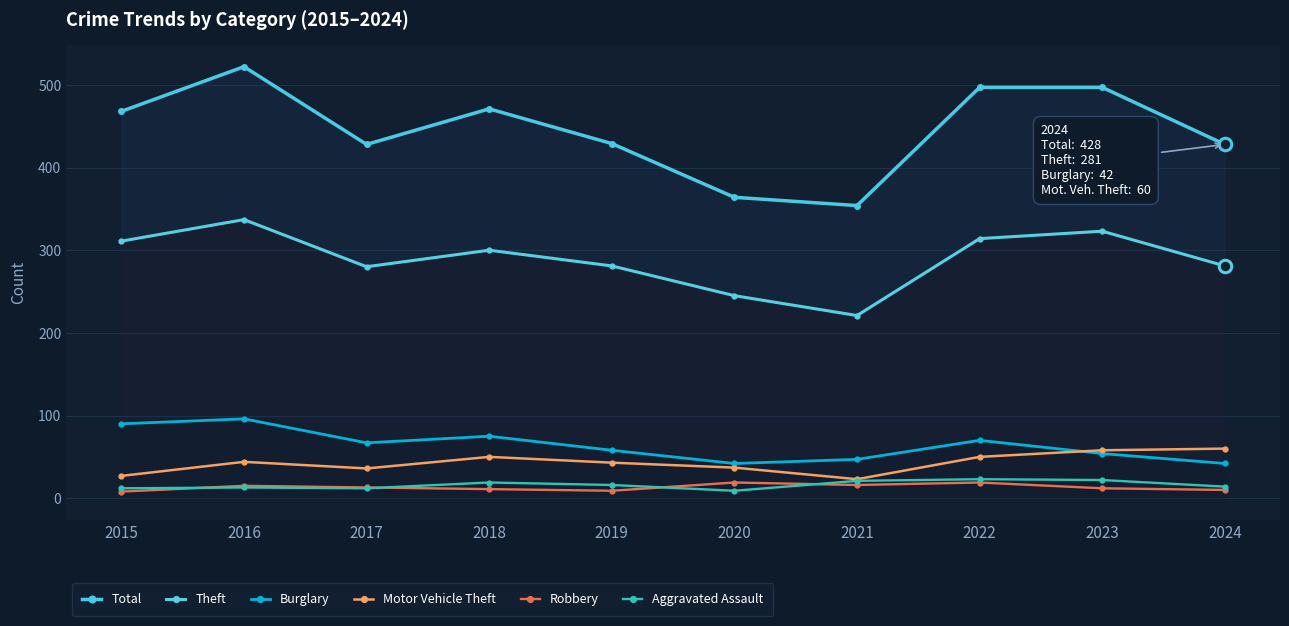

What is the difference between the Burglary values at 2019 and 2024?

16